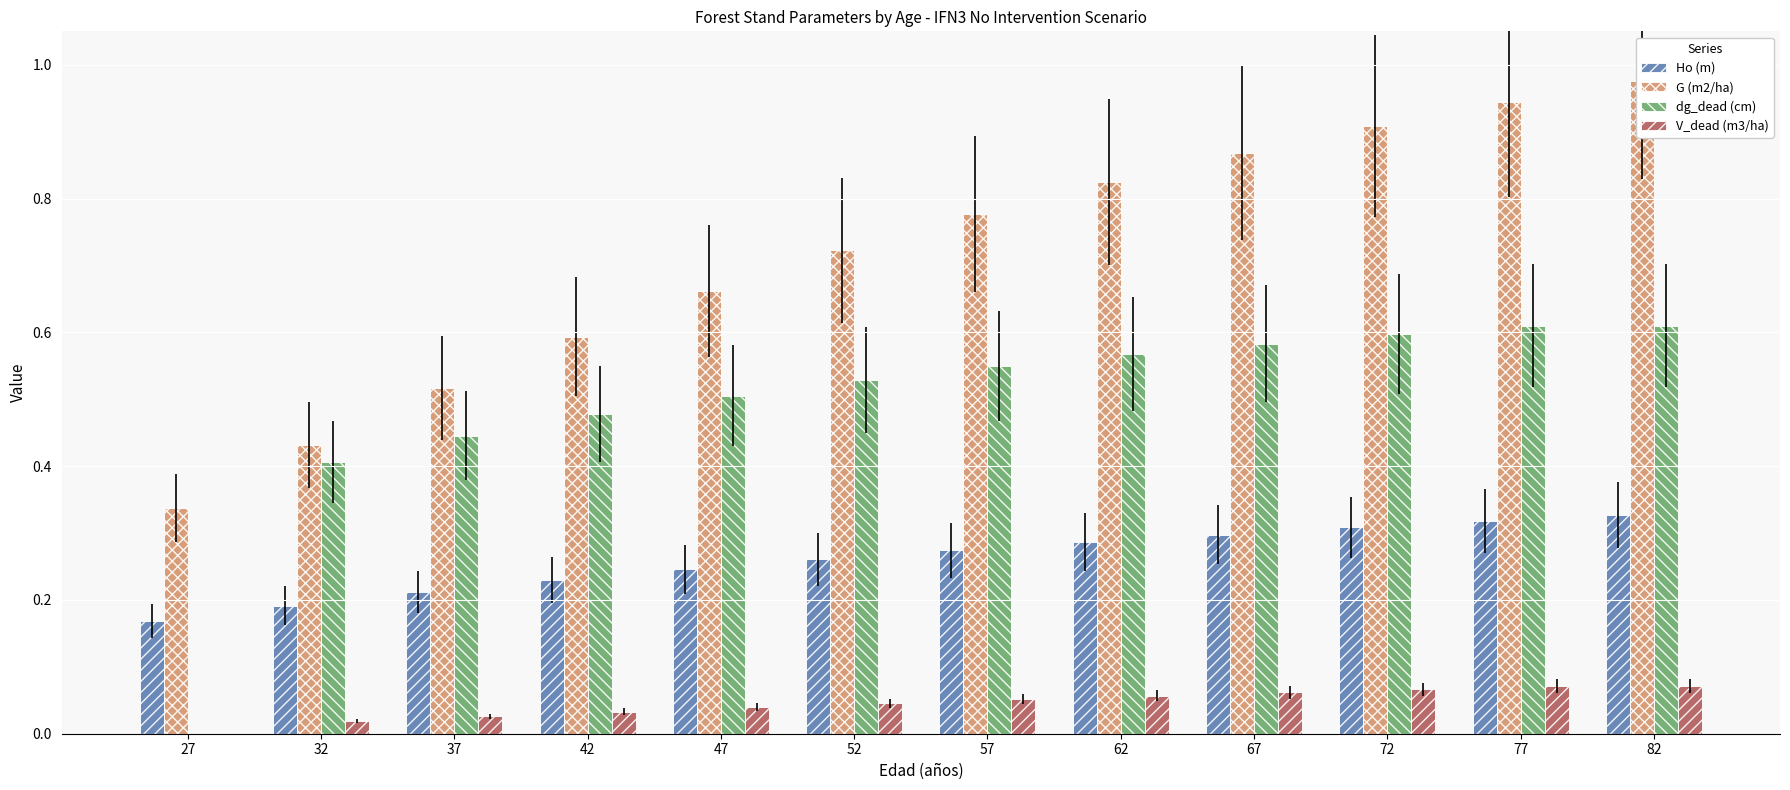

At which category is the sum across all series the highest?

82